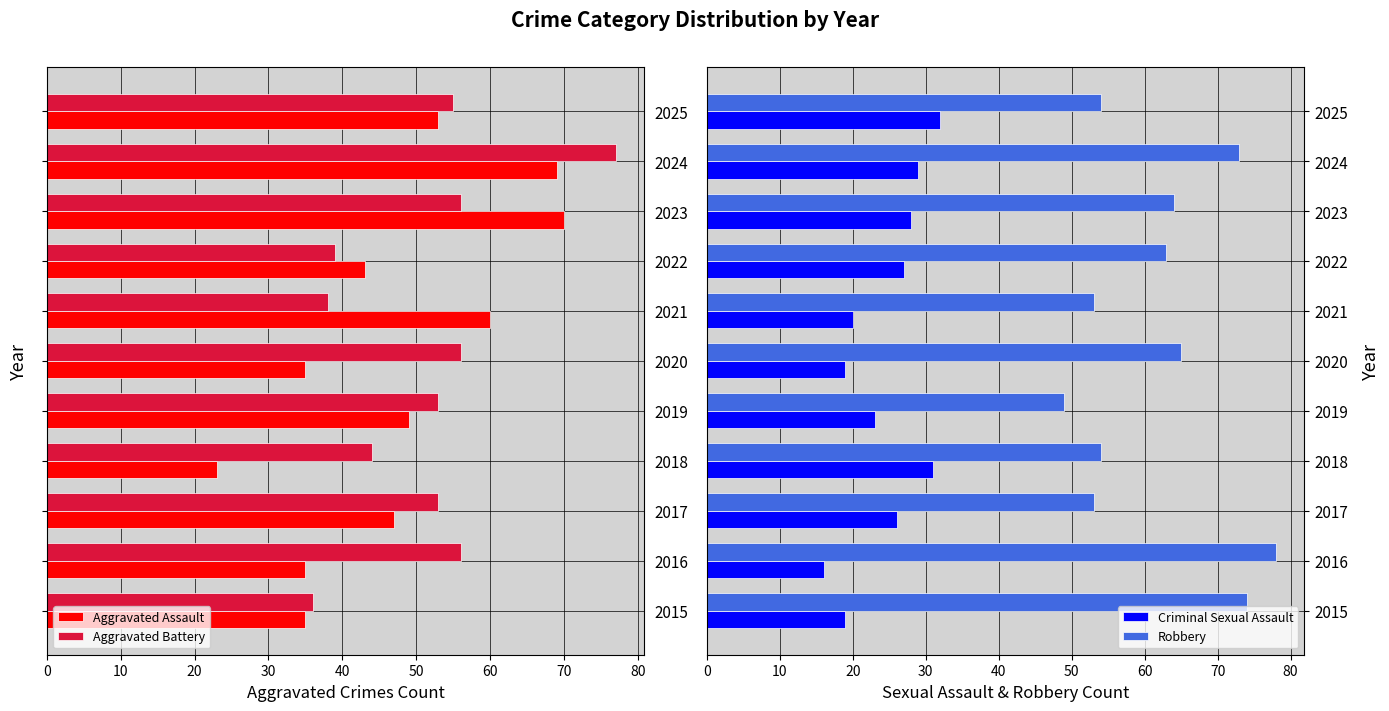

What is the value of the Criminal Sexual Assault bar at the 7th from the left?

20